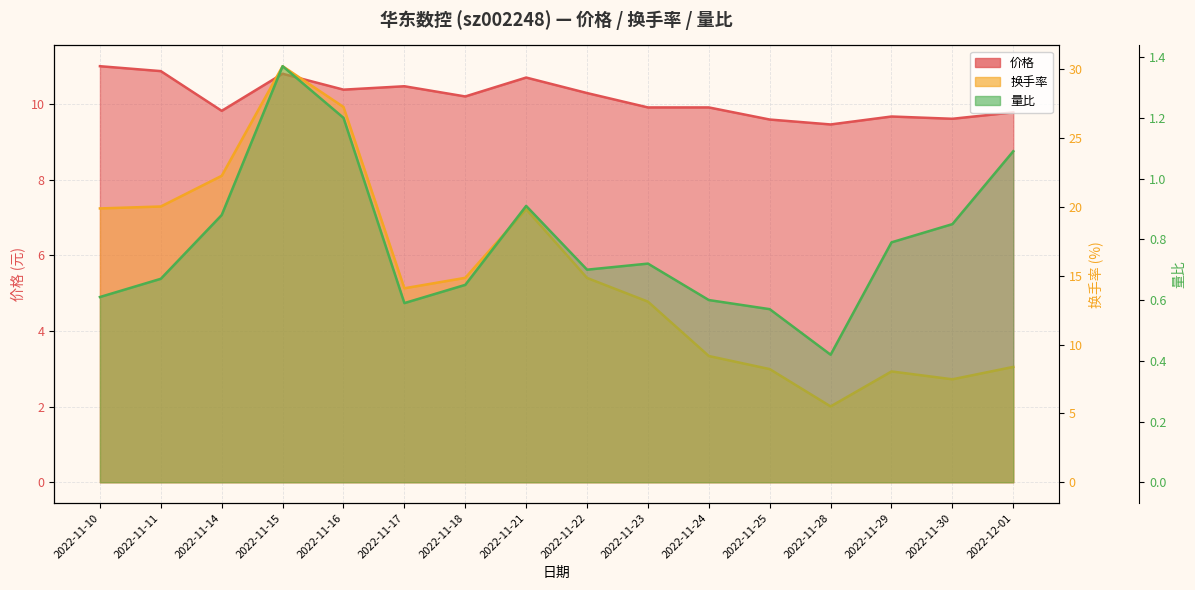

What is the value of the 量比 point at the 12th from the left?

0.6